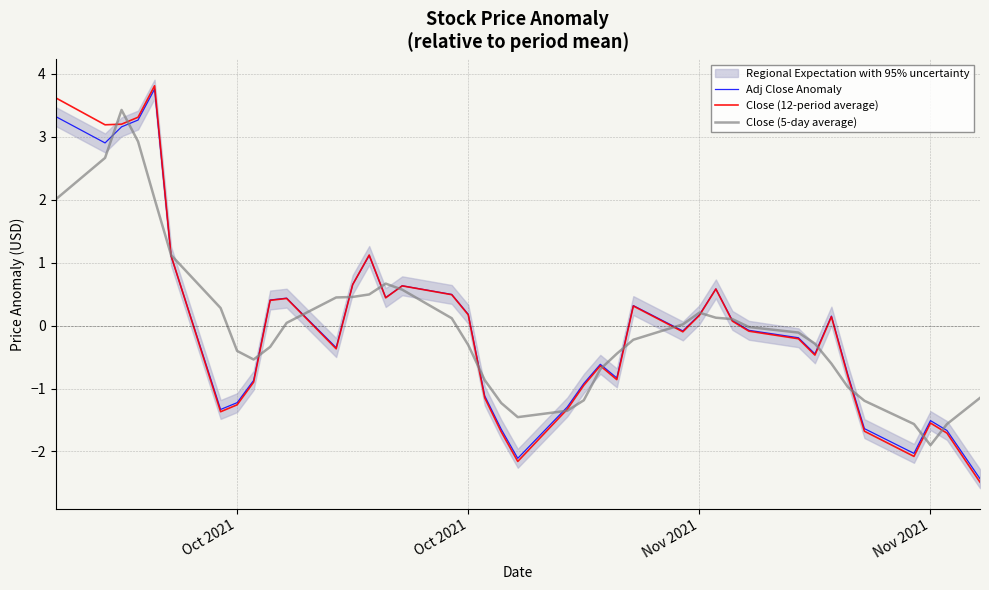

The Close (5-day average) series shows 0.7 at 5. True or false?

False